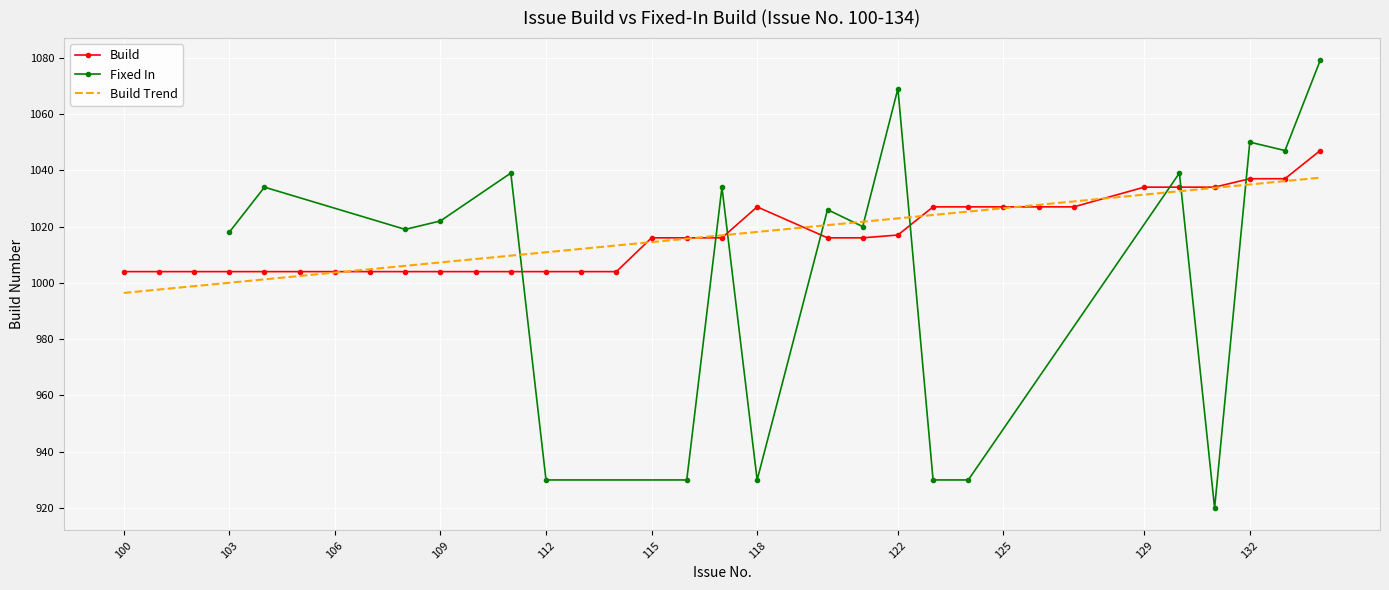

True or false: there are more than 1 points higher than both neighbors.

False